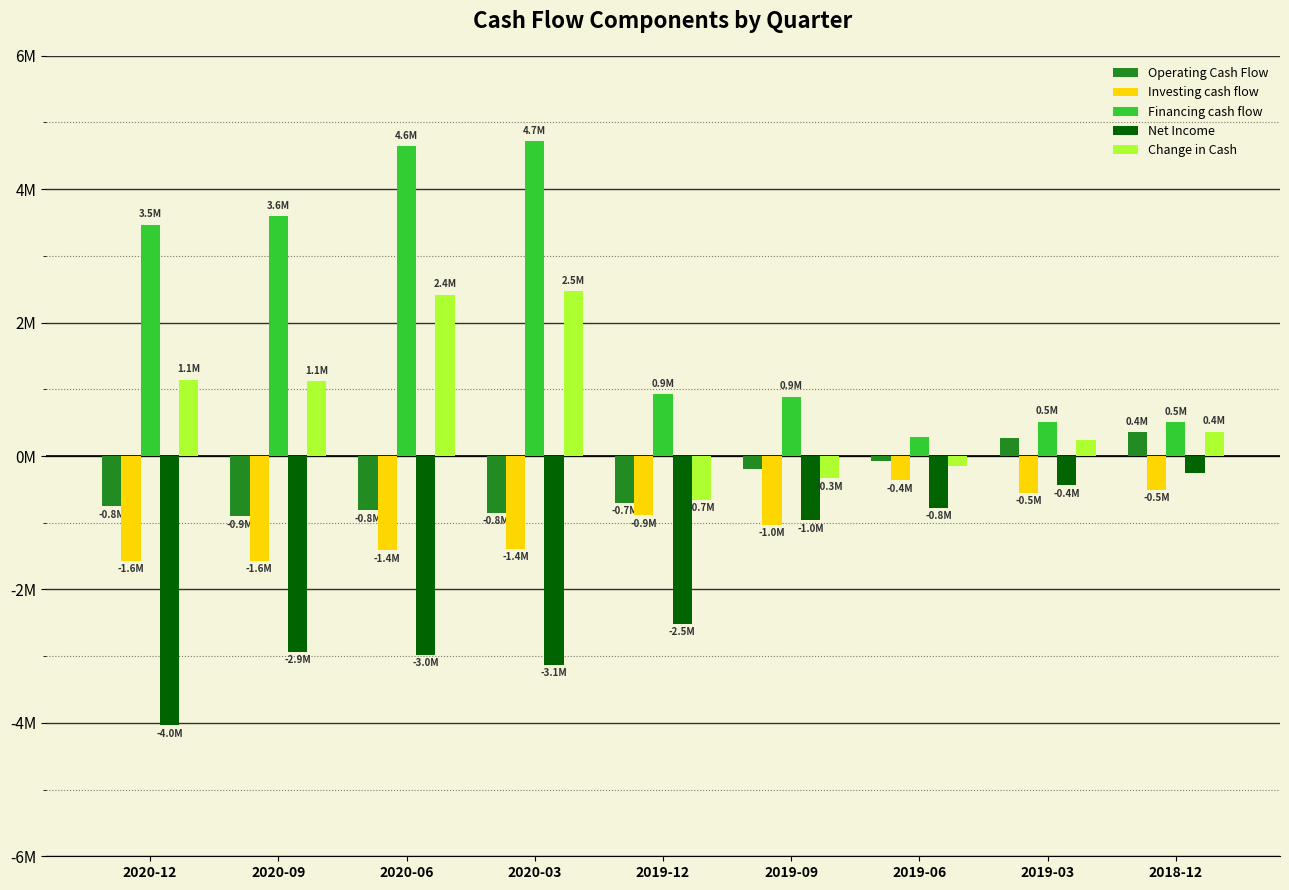

Where does the Net Income series first go above -2?

2019-09